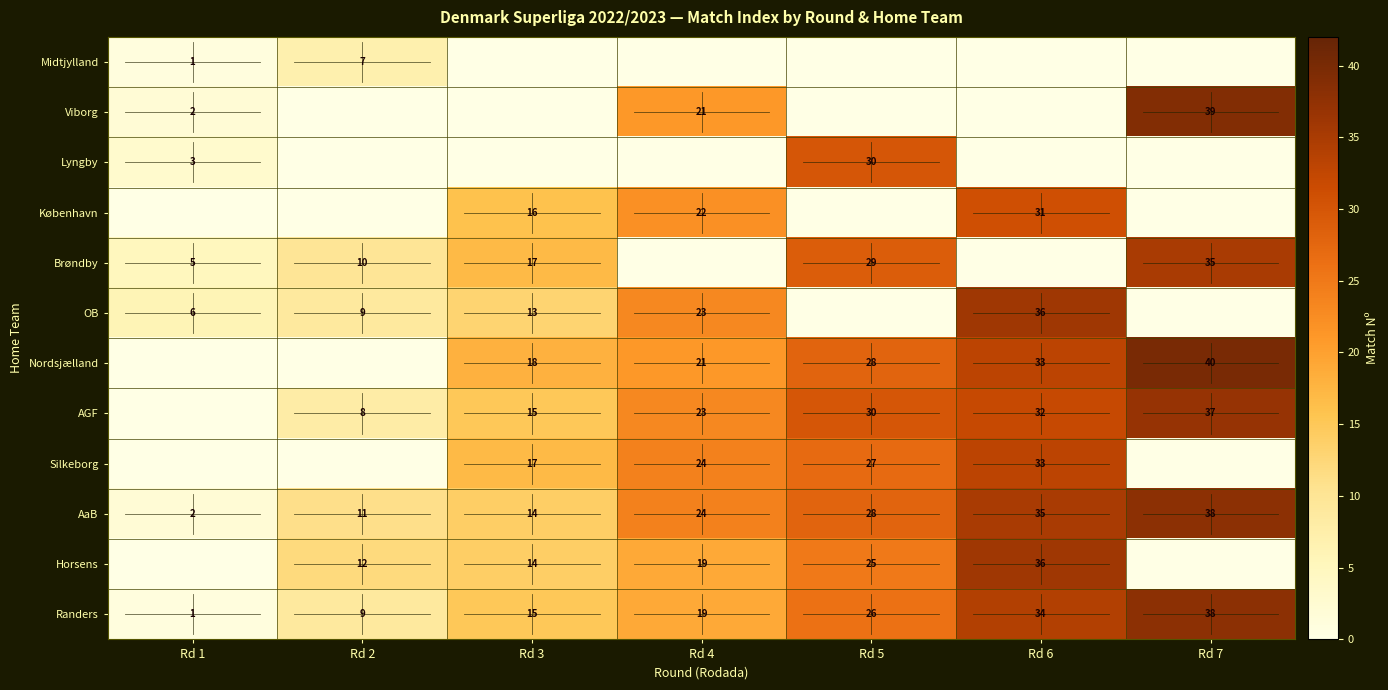

The København series shows 31 at Rd 6. True or false?

True